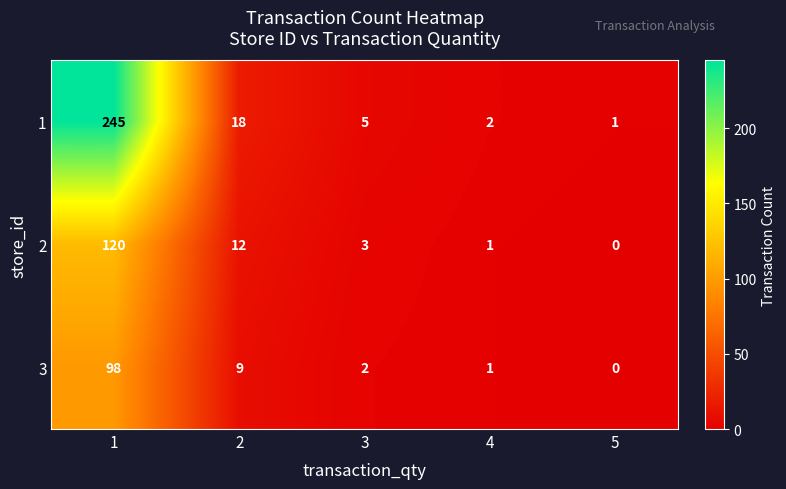

What is the total value across all series at 3?

10